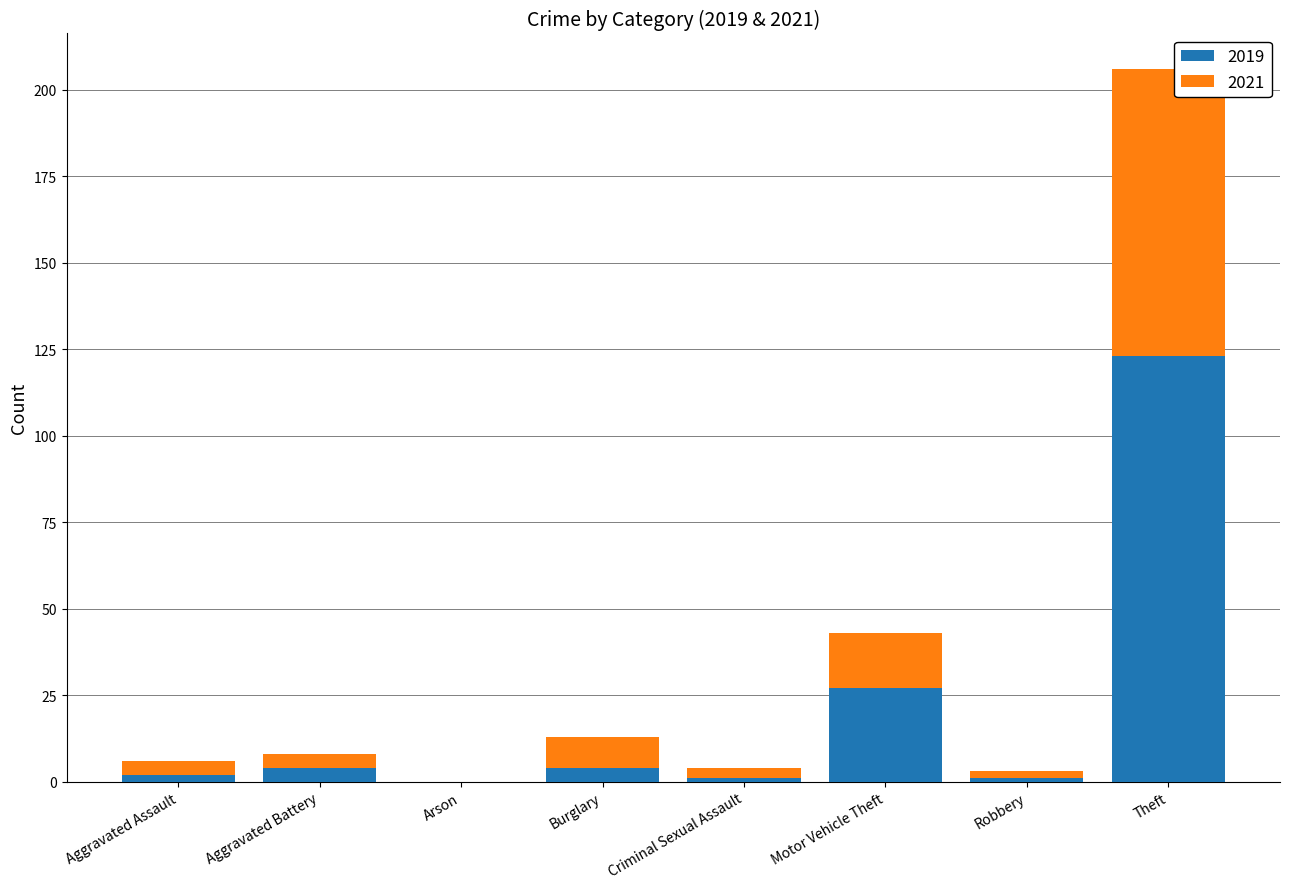

What is the sum of all 2019 values?

162